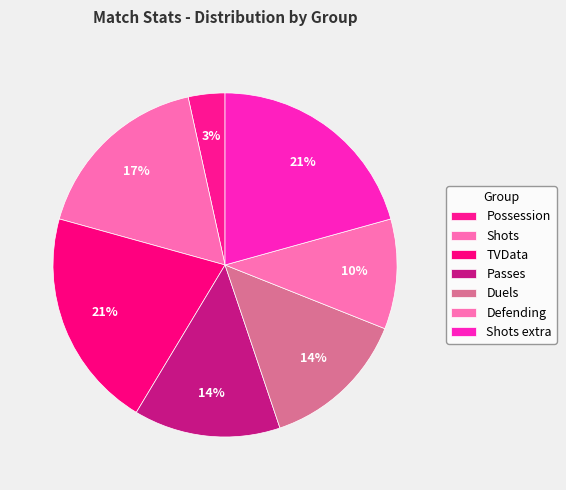

How many segments does this pie chart have?

7